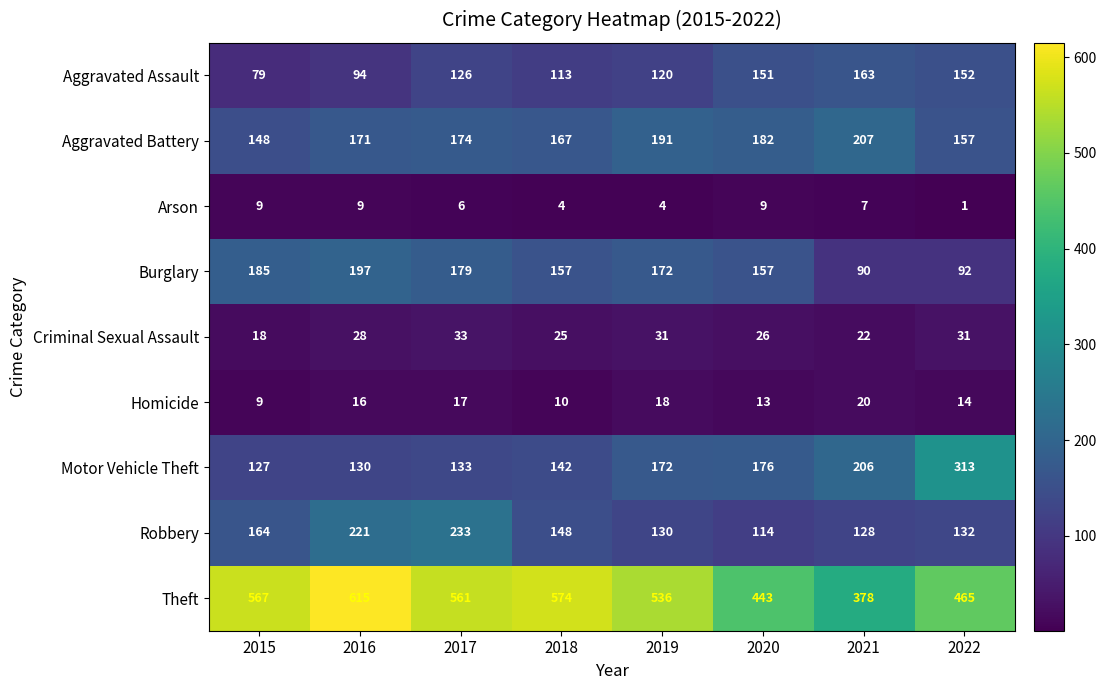

What value does the Theft series have at 2019, to the nearest 5?

535